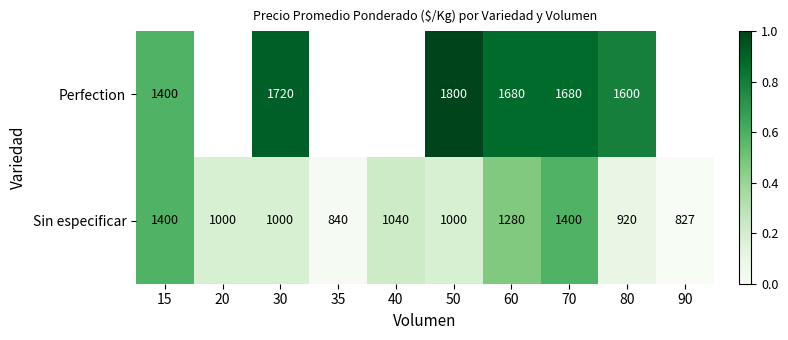

At how many categories does at least one series exceed 1574?

5